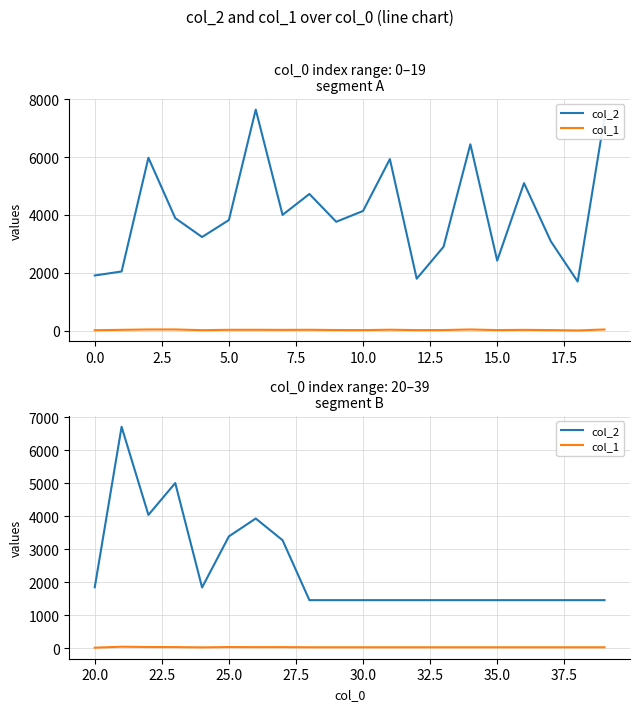

True or false: col_1 and col_2 intersect in this chart.

False